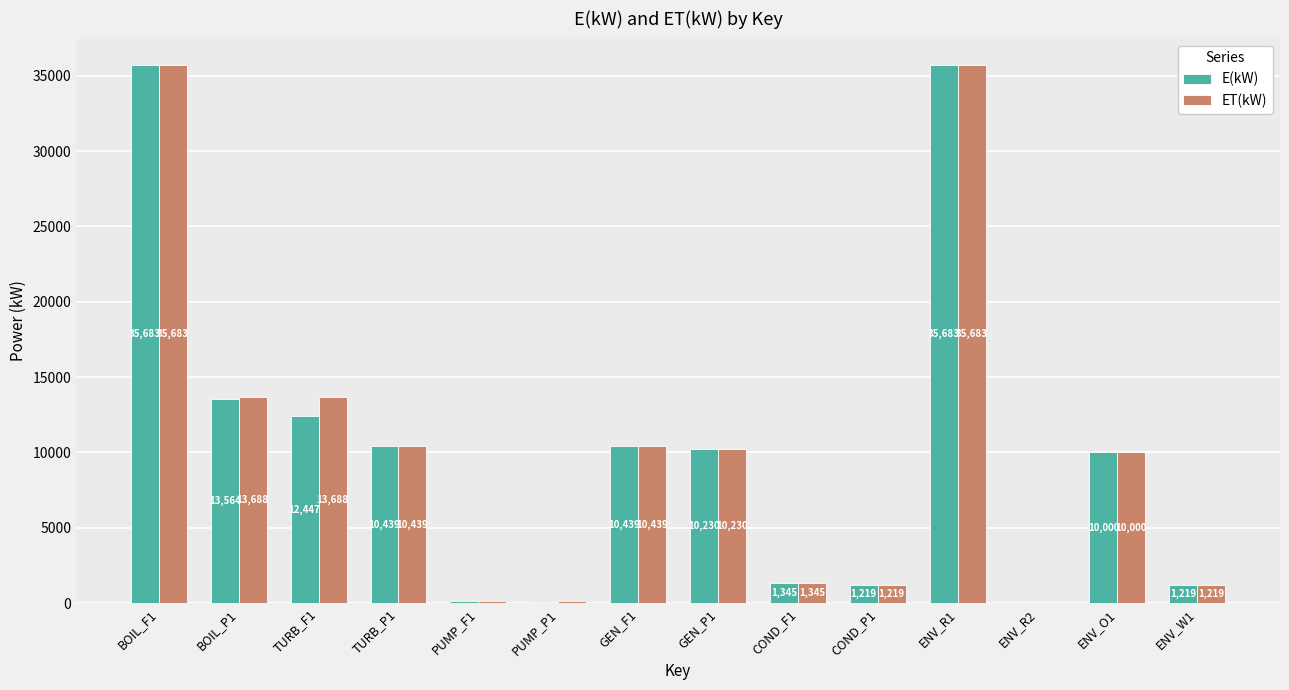

Which series has the largest total across all categories?

ET(kW)